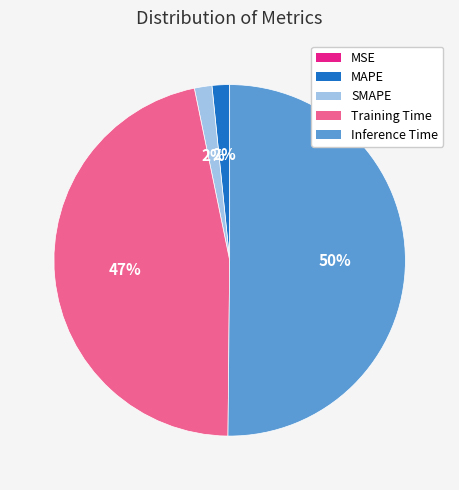

Is the sum of MAPE and Training Time greater than half?

No